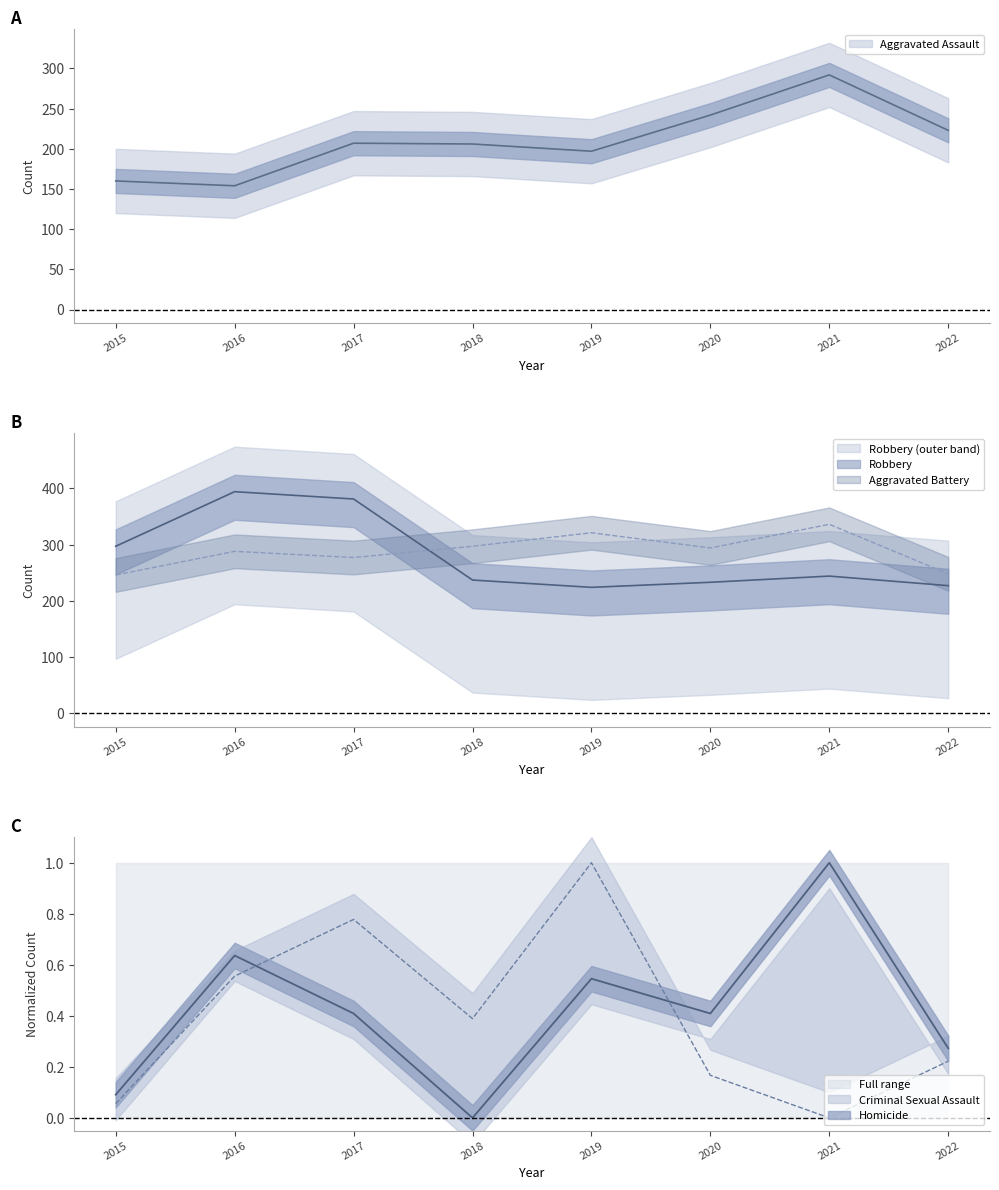

Reading right to left, transcribe all the data shown in this chart.

Aggravated Assault: 2022=223.0	2021=292.0	2020=242.0	2019=197.0	2018=206.0	2017=207.0	2016=154.0	2015=160.0
Aggravated Battery: 2022=248.0	2021=336.0	2020=294.0	2019=321.0	2018=297.0	2017=277.0	2016=288.0	2015=246.0
Criminal Sexual Assault: 2022=0.2	2021=0.0	2020=0.2	2019=1.0	2018=0.4	2017=0.8	2016=0.6	2015=0.1
Homicide: 2022=0.3	2021=1.0	2020=0.4	2019=0.5	2018=0.0	2017=0.4	2016=0.6	2015=0.1
Robbery: 2022=227.0	2021=244.0	2020=233.0	2019=224.0	2018=237.0	2017=381.0	2016=394.0	2015=297.0